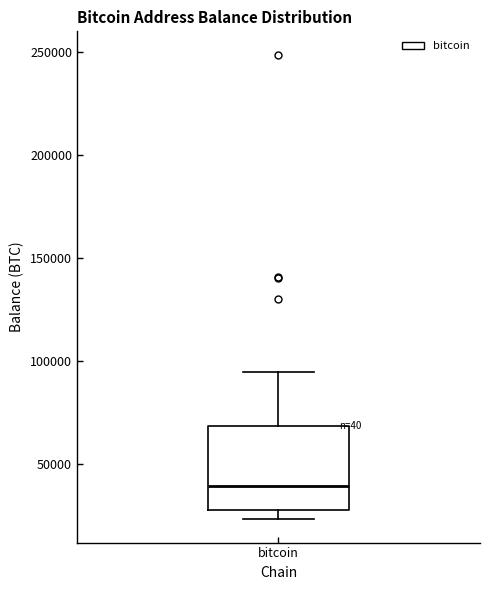

Read this box plot against the y-axis: the position of the median line, the range covered by the box, and the ends of both whiskers. The values are not printed on the chart, so give them approximately, as read against the axis.

median 40000, box 30000 to 70000, whiskers 25000 to 95000